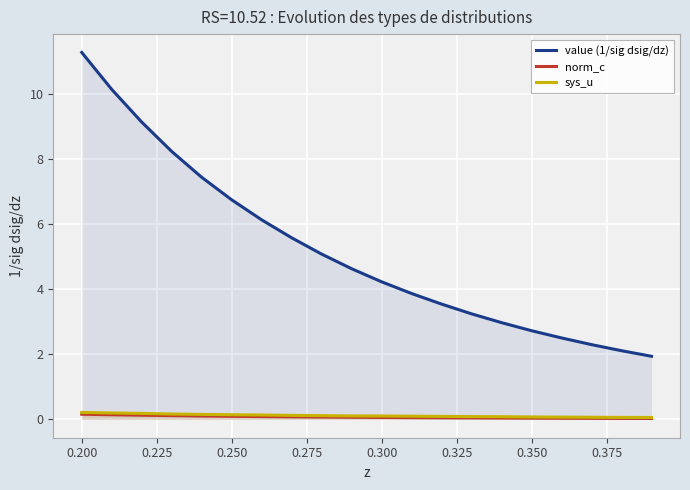

Which series has the largest range (max minus min)?

value (1/sig dsig/dz)